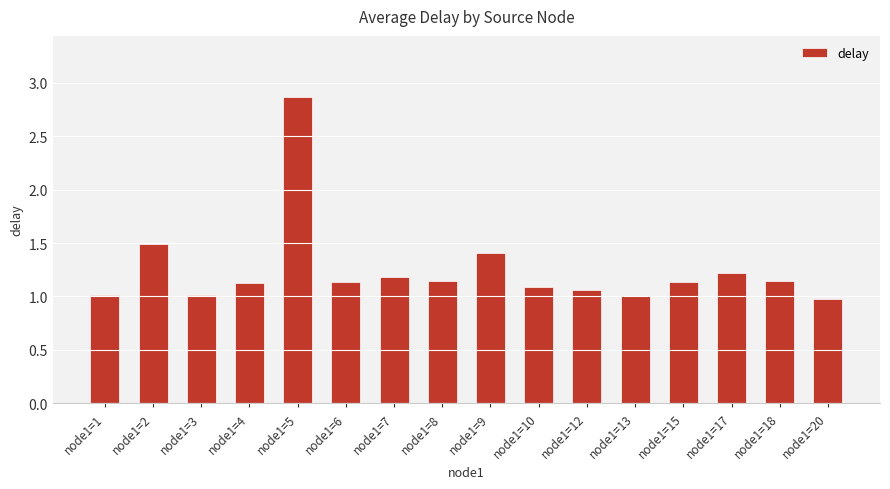

Count the number of data series in this chart.

1